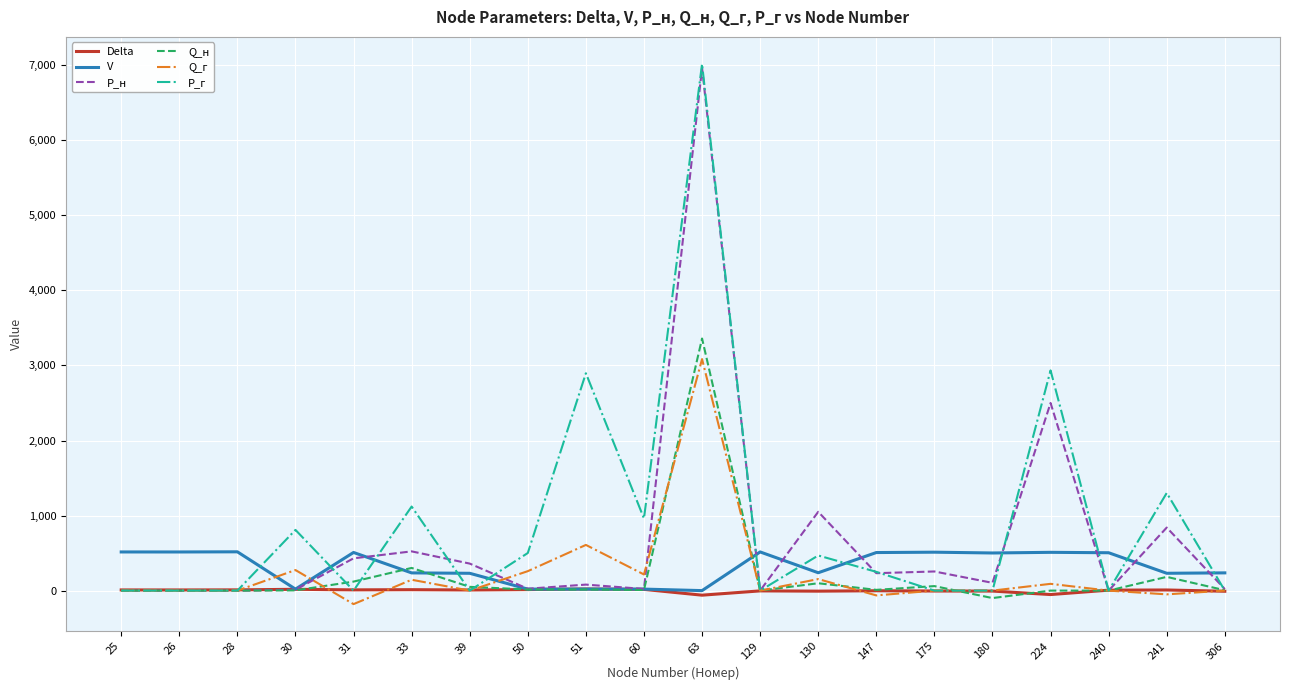

What are all the series names shown in the legend?

Delta, V, P_н, Q_н, Q_г, Р_г